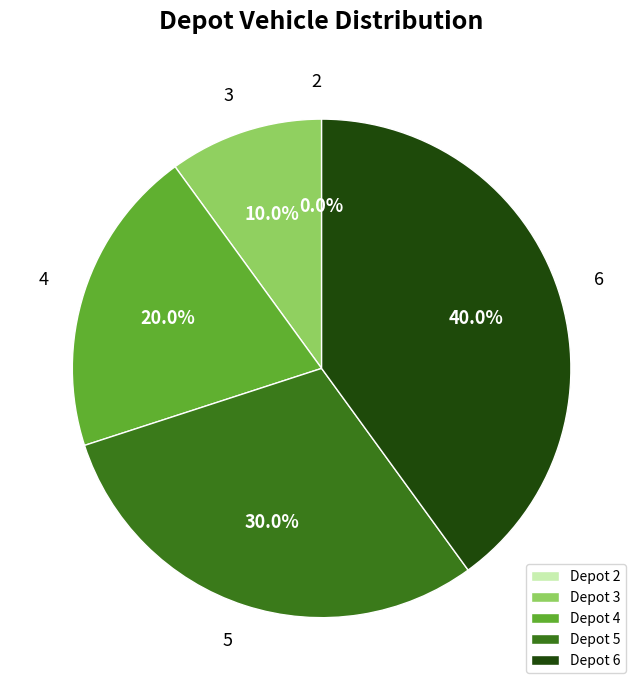

To the nearest percent, what is the average slice percentage?

20%